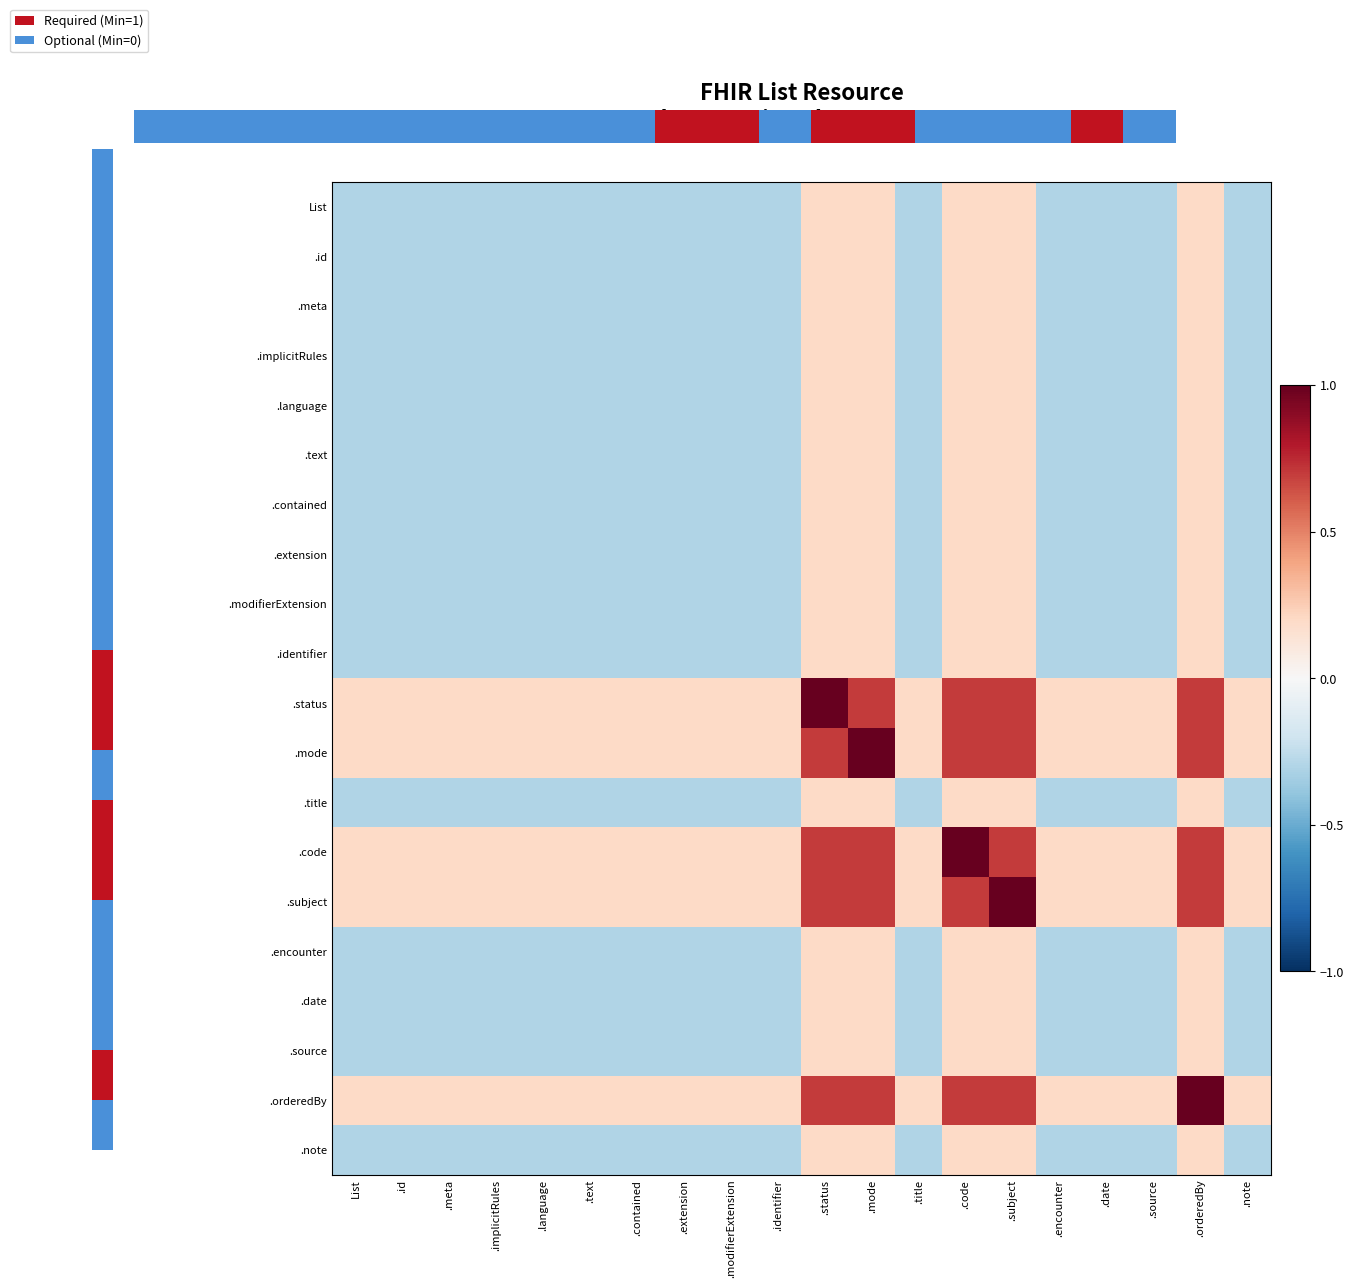

Reading left to right, what are all the values shown in this chart?

List: List=-0.3	.id=-0.3	.meta=-0.3	.implicitRules=-0.3	.language=-0.3	.text=-0.3	.contained=-0.3	.extension=-0.3	.modifierExtension=-0.3	.identifier=-0.3	.status=0.2	.mode=0.2	.title=-0.3	.code=0.2	.subject=0.2	.encounter=-0.3	.date=-0.3	.source=-0.3	.orderedBy=0.2	.note=-0.3
.id: List=-0.3	.id=-0.3	.meta=-0.3	.implicitRules=-0.3	.language=-0.3	.text=-0.3	.contained=-0.3	.extension=-0.3	.modifierExtension=-0.3	.identifier=-0.3	.status=0.2	.mode=0.2	.title=-0.3	.code=0.2	.subject=0.2	.encounter=-0.3	.date=-0.3	.source=-0.3	.orderedBy=0.2	.note=-0.3
.meta: List=-0.3	.id=-0.3	.meta=-0.3	.implicitRules=-0.3	.language=-0.3	.text=-0.3	.contained=-0.3	.extension=-0.3	.modifierExtension=-0.3	.identifier=-0.3	.status=0.2	.mode=0.2	.title=-0.3	.code=0.2	.subject=0.2	.encounter=-0.3	.date=-0.3	.source=-0.3	.orderedBy=0.2	.note=-0.3
.implicitRules: List=-0.3	.id=-0.3	.meta=-0.3	.implicitRules=-0.3	.language=-0.3	.text=-0.3	.contained=-0.3	.extension=-0.3	.modifierExtension=-0.3	.identifier=-0.3	.status=0.2	.mode=0.2	.title=-0.3	.code=0.2	.subject=0.2	.encounter=-0.3	.date=-0.3	.source=-0.3	.orderedBy=0.2	.note=-0.3
.language: List=-0.3	.id=-0.3	.meta=-0.3	.implicitRules=-0.3	.language=-0.3	.text=-0.3	.contained=-0.3	.extension=-0.3	.modifierExtension=-0.3	.identifier=-0.3	.status=0.2	.mode=0.2	.title=-0.3	.code=0.2	.subject=0.2	.encounter=-0.3	.date=-0.3	.source=-0.3	.orderedBy=0.2	.note=-0.3
.text: List=-0.3	.id=-0.3	.meta=-0.3	.implicitRules=-0.3	.language=-0.3	.text=-0.3	.contained=-0.3	.extension=-0.3	.modifierExtension=-0.3	.identifier=-0.3	.status=0.2	.mode=0.2	.title=-0.3	.code=0.2	.subject=0.2	.encounter=-0.3	.date=-0.3	.source=-0.3	.orderedBy=0.2	.note=-0.3
.contained: List=-0.3	.id=-0.3	.meta=-0.3	.implicitRules=-0.3	.language=-0.3	.text=-0.3	.contained=-0.3	.extension=-0.3	.modifierExtension=-0.3	.identifier=-0.3	.status=0.2	.mode=0.2	.title=-0.3	.code=0.2	.subject=0.2	.encounter=-0.3	.date=-0.3	.source=-0.3	.orderedBy=0.2	.note=-0.3
.extension: List=-0.3	.id=-0.3	.meta=-0.3	.implicitRules=-0.3	.language=-0.3	.text=-0.3	.contained=-0.3	.extension=-0.3	.modifierExtension=-0.3	.identifier=-0.3	.status=0.2	.mode=0.2	.title=-0.3	.code=0.2	.subject=0.2	.encounter=-0.3	.date=-0.3	.source=-0.3	.orderedBy=0.2	.note=-0.3
.modifierExtension: List=-0.3	.id=-0.3	.meta=-0.3	.implicitRules=-0.3	.language=-0.3	.text=-0.3	.contained=-0.3	.extension=-0.3	.modifierExtension=-0.3	.identifier=-0.3	.status=0.2	.mode=0.2	.title=-0.3	.code=0.2	.subject=0.2	.encounter=-0.3	.date=-0.3	.source=-0.3	.orderedBy=0.2	.note=-0.3
.identifier: List=-0.3	.id=-0.3	.meta=-0.3	.implicitRules=-0.3	.language=-0.3	.text=-0.3	.contained=-0.3	.extension=-0.3	.modifierExtension=-0.3	.identifier=-0.3	.status=0.2	.mode=0.2	.title=-0.3	.code=0.2	.subject=0.2	.encounter=-0.3	.date=-0.3	.source=-0.3	.orderedBy=0.2	.note=-0.3
.status: List=0.2	.id=0.2	.meta=0.2	.implicitRules=0.2	.language=0.2	.text=0.2	.contained=0.2	.extension=0.2	.modifierExtension=0.2	.identifier=0.2	.status=1.0	.mode=0.7	.title=0.2	.code=0.7	.subject=0.7	.encounter=0.2	.date=0.2	.source=0.2	.orderedBy=0.7	.note=0.2
.mode: List=0.2	.id=0.2	.meta=0.2	.implicitRules=0.2	.language=0.2	.text=0.2	.contained=0.2	.extension=0.2	.modifierExtension=0.2	.identifier=0.2	.status=0.7	.mode=1.0	.title=0.2	.code=0.7	.subject=0.7	.encounter=0.2	.date=0.2	.source=0.2	.orderedBy=0.7	.note=0.2
.title: List=-0.3	.id=-0.3	.meta=-0.3	.implicitRules=-0.3	.language=-0.3	.text=-0.3	.contained=-0.3	.extension=-0.3	.modifierExtension=-0.3	.identifier=-0.3	.status=0.2	.mode=0.2	.title=-0.3	.code=0.2	.subject=0.2	.encounter=-0.3	.date=-0.3	.source=-0.3	.orderedBy=0.2	.note=-0.3
.code: List=0.2	.id=0.2	.meta=0.2	.implicitRules=0.2	.language=0.2	.text=0.2	.contained=0.2	.extension=0.2	.modifierExtension=0.2	.identifier=0.2	.status=0.7	.mode=0.7	.title=0.2	.code=1.0	.subject=0.7	.encounter=0.2	.date=0.2	.source=0.2	.orderedBy=0.7	.note=0.2
.subject: List=0.2	.id=0.2	.meta=0.2	.implicitRules=0.2	.language=0.2	.text=0.2	.contained=0.2	.extension=0.2	.modifierExtension=0.2	.identifier=0.2	.status=0.7	.mode=0.7	.title=0.2	.code=0.7	.subject=1.0	.encounter=0.2	.date=0.2	.source=0.2	.orderedBy=0.7	.note=0.2
.encounter: List=-0.3	.id=-0.3	.meta=-0.3	.implicitRules=-0.3	.language=-0.3	.text=-0.3	.contained=-0.3	.extension=-0.3	.modifierExtension=-0.3	.identifier=-0.3	.status=0.2	.mode=0.2	.title=-0.3	.code=0.2	.subject=0.2	.encounter=-0.3	.date=-0.3	.source=-0.3	.orderedBy=0.2	.note=-0.3
.date: List=-0.3	.id=-0.3	.meta=-0.3	.implicitRules=-0.3	.language=-0.3	.text=-0.3	.contained=-0.3	.extension=-0.3	.modifierExtension=-0.3	.identifier=-0.3	.status=0.2	.mode=0.2	.title=-0.3	.code=0.2	.subject=0.2	.encounter=-0.3	.date=-0.3	.source=-0.3	.orderedBy=0.2	.note=-0.3
.source: List=-0.3	.id=-0.3	.meta=-0.3	.implicitRules=-0.3	.language=-0.3	.text=-0.3	.contained=-0.3	.extension=-0.3	.modifierExtension=-0.3	.identifier=-0.3	.status=0.2	.mode=0.2	.title=-0.3	.code=0.2	.subject=0.2	.encounter=-0.3	.date=-0.3	.source=-0.3	.orderedBy=0.2	.note=-0.3
.orderedBy: List=0.2	.id=0.2	.meta=0.2	.implicitRules=0.2	.language=0.2	.text=0.2	.contained=0.2	.extension=0.2	.modifierExtension=0.2	.identifier=0.2	.status=0.7	.mode=0.7	.title=0.2	.code=0.7	.subject=0.7	.encounter=0.2	.date=0.2	.source=0.2	.orderedBy=1.0	.note=0.2
.note: List=-0.3	.id=-0.3	.meta=-0.3	.implicitRules=-0.3	.language=-0.3	.text=-0.3	.contained=-0.3	.extension=-0.3	.modifierExtension=-0.3	.identifier=-0.3	.status=0.2	.mode=0.2	.title=-0.3	.code=0.2	.subject=0.2	.encounter=-0.3	.date=-0.3	.source=-0.3	.orderedBy=0.2	.note=-0.3